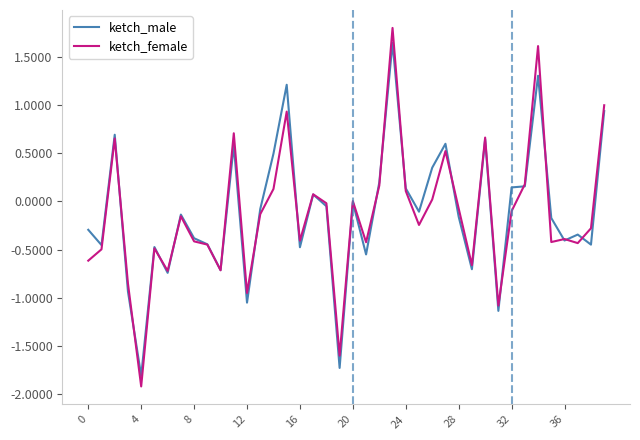

What is the minimum value for ketch_male?

-1.8